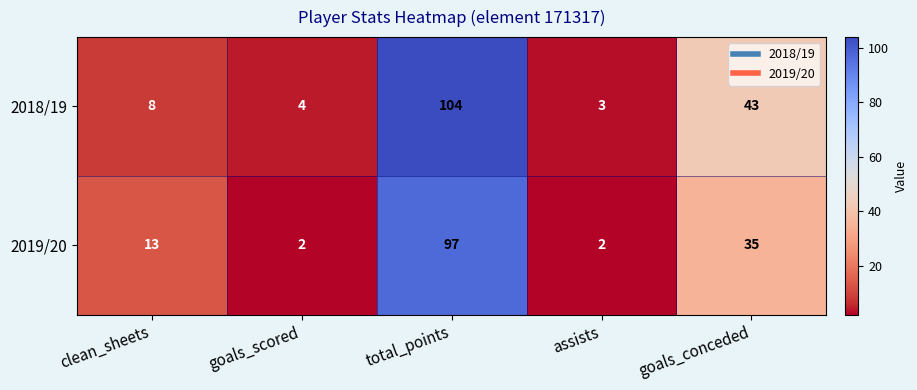

What is the smallest value displayed?

2